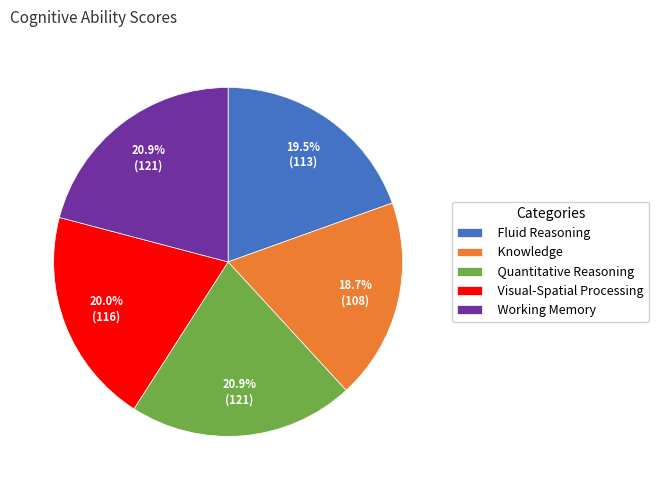

To the nearest percent, what is the combined percentage of Visual-Spatial Processing and Fluid Reasoning?

40%